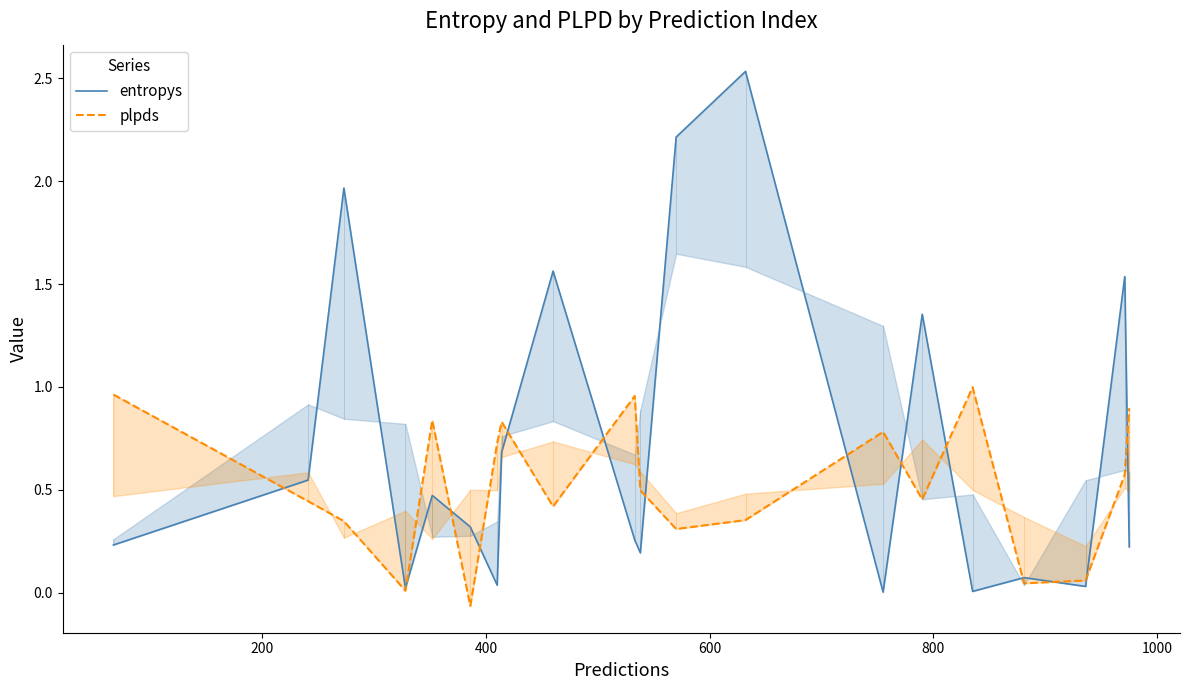

How many lines are shown in the chart?

2